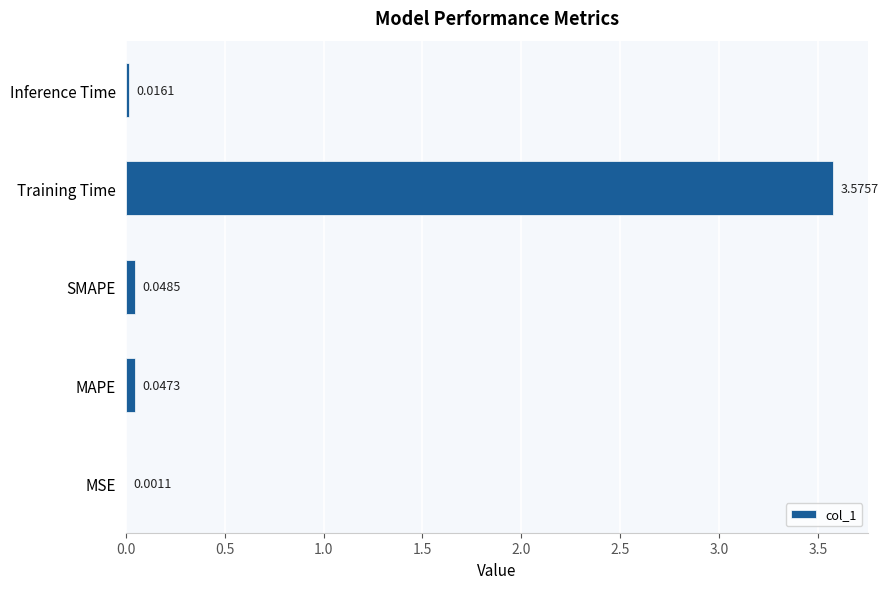

At which label is the value closest to 1?

SMAPE